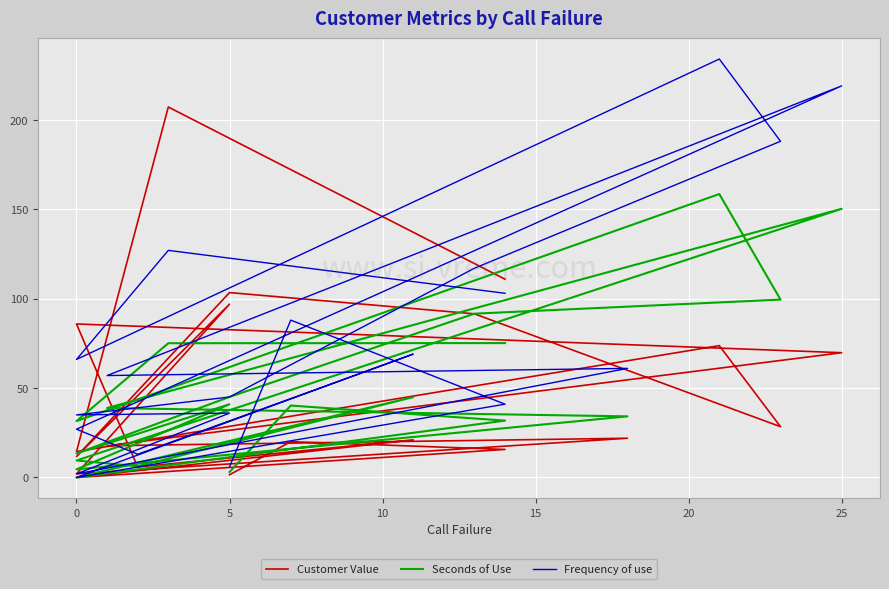

True or false: Seconds of Use has a value of 34.2 at 10.

True